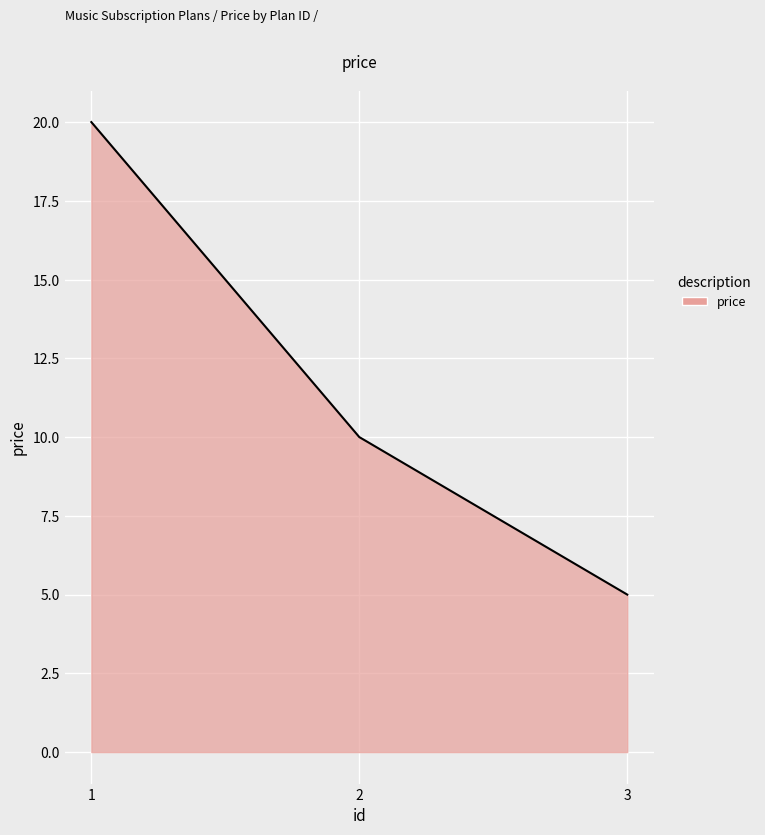

Is it true that the value at 3 is 3?

False